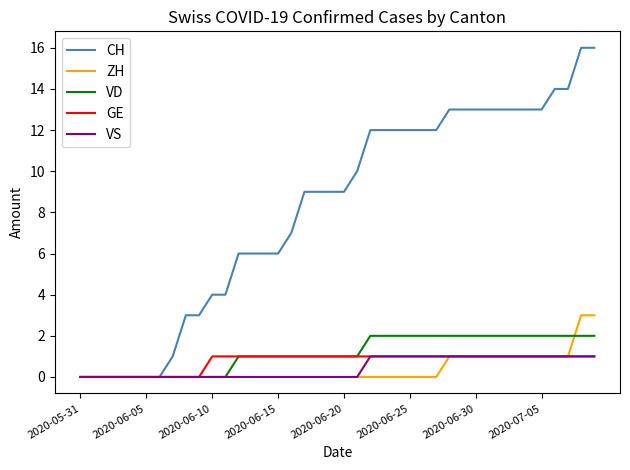

Which series has the largest range (max minus min)?

CH